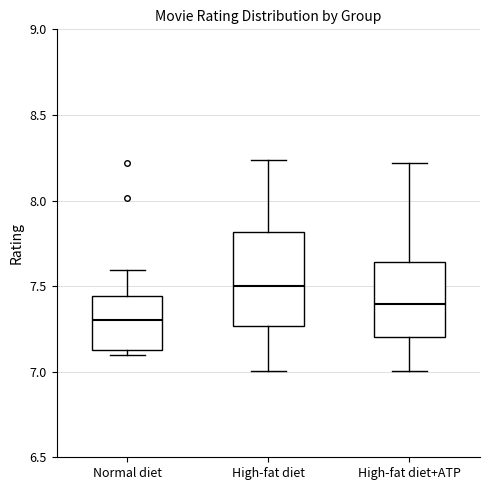

Reading left to right, transcribe this box plot: for each box, give where its median line is, the range the box spans, and where its two whiskers end, as read against the y-axis. The values are not printed on the chart, so give them approximately, as read against the axis.

Normal diet: median 7.30, box 7.15 to 7.45, whiskers 7.10 to 7.60
High-fat diet: median 7.50, box 7.25 to 7.80, whiskers 7.00 to 8.25
High-fat diet+ATP: median 7.40, box 7.20 to 7.65, whiskers 7.00 to 8.20